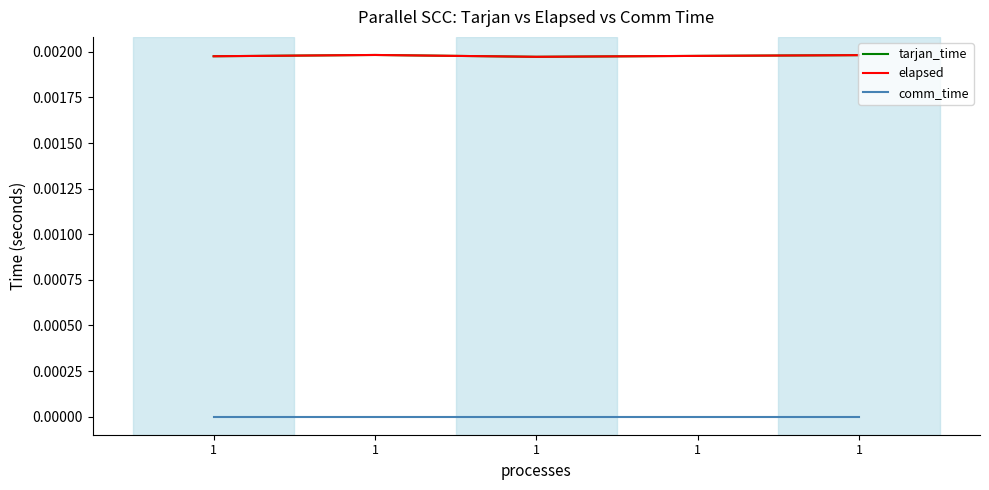

The elapsed series shows 0.0 at 1. True or false?

True